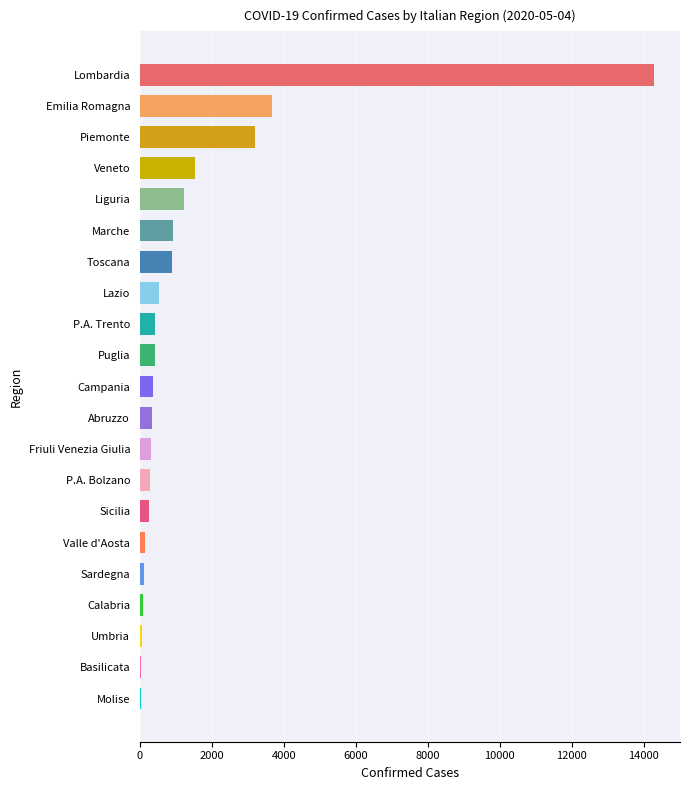

What is the change in value from Puglia to Toscana?

+452